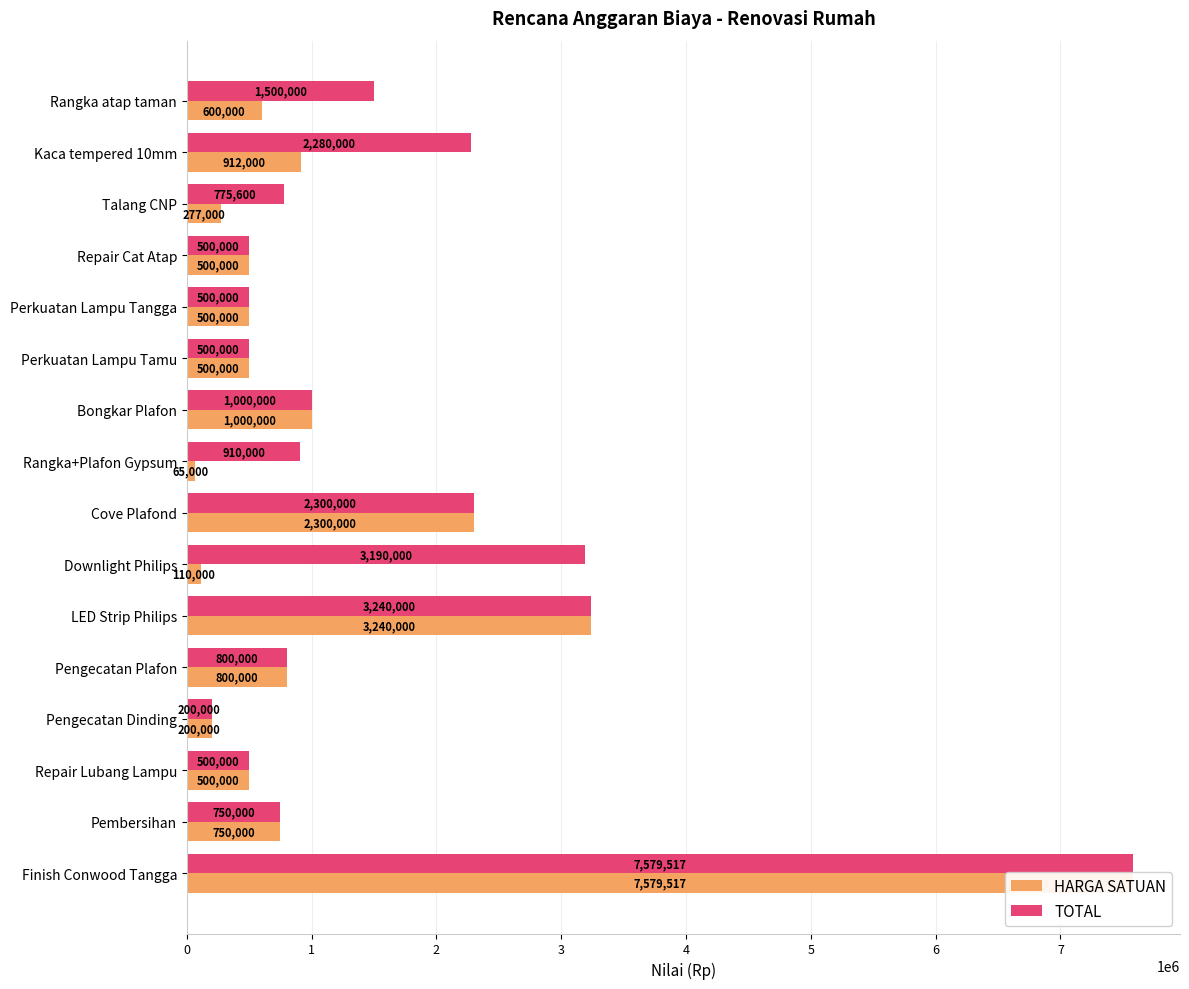

Which has a higher value, Pengecatan Plafon or LED Strip Philips?

LED Strip Philips